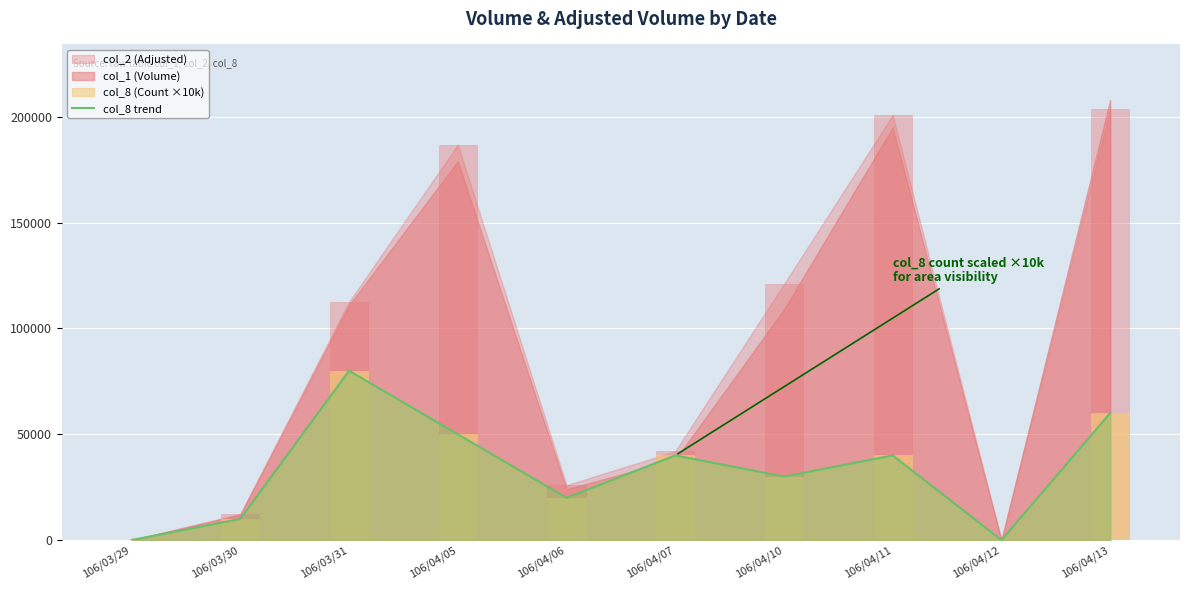

Reading left to right, transcribe all the data shown in this chart.

106/03/29=0	106/03/30=10000	106/03/31=80000	106/04/05=50000	106/04/06=20000	106/04/07=40000	106/04/10=30000	106/04/11=40000	106/04/12=0	106/04/13=60000